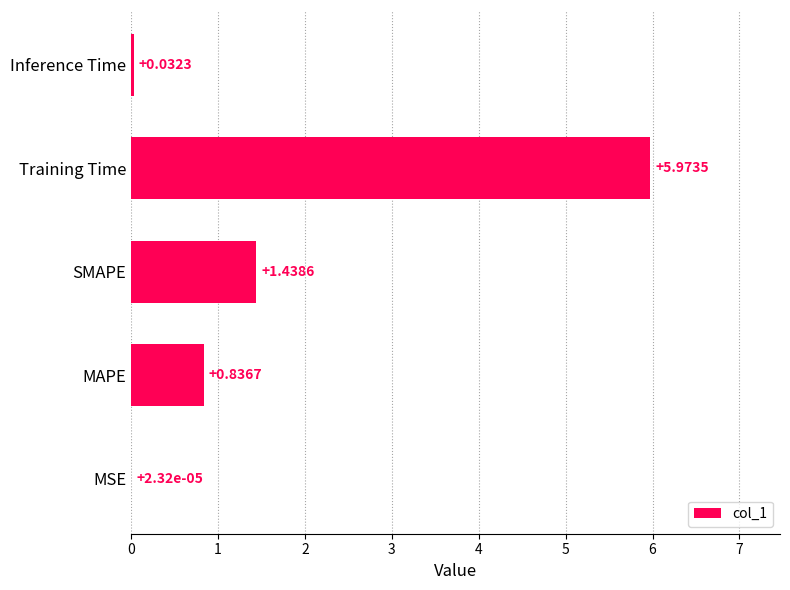

Which label corresponds to the largest value in the chart?

Training Time